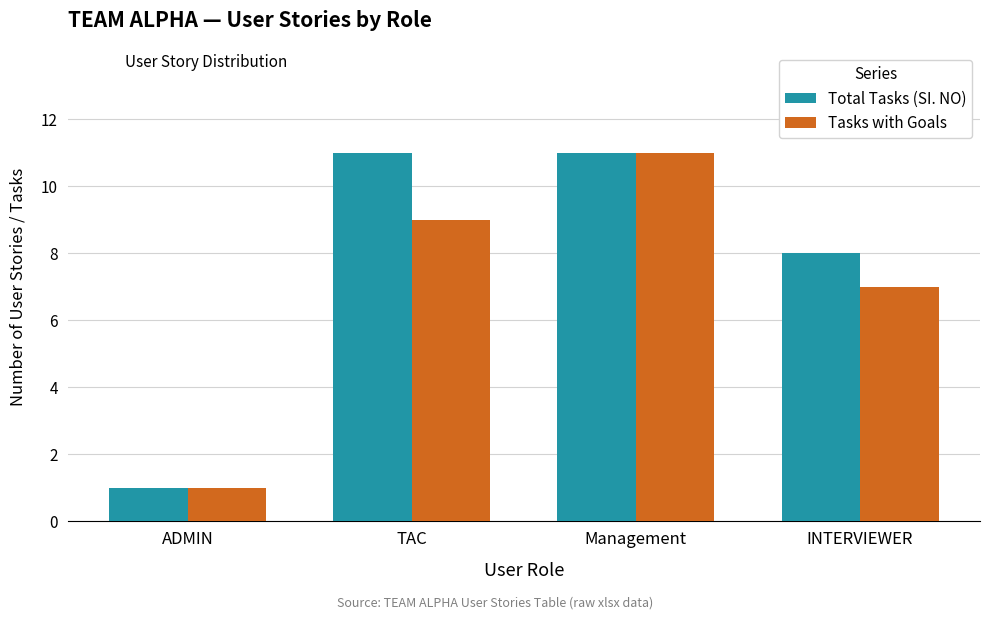

Is the value of Total Tasks (SI. NO) at Management greater than the value of Tasks with Goals at TAC?

Yes